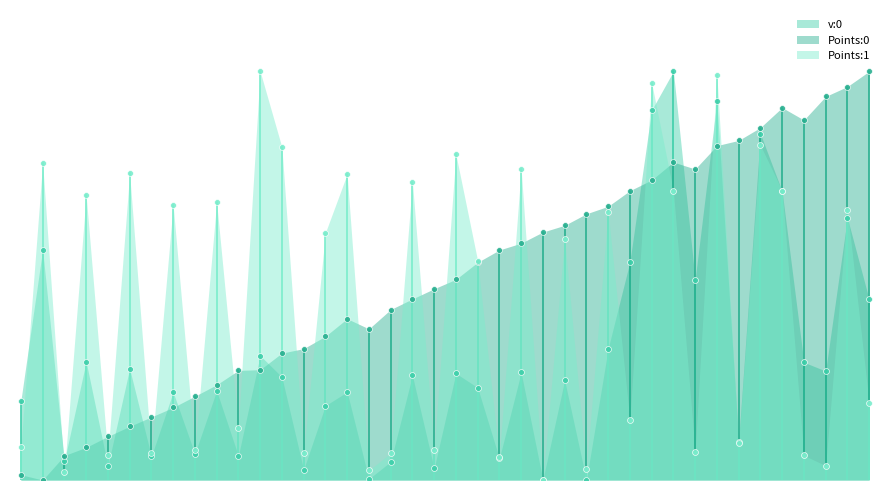

Which series has the largest total across all categories?

Points:0